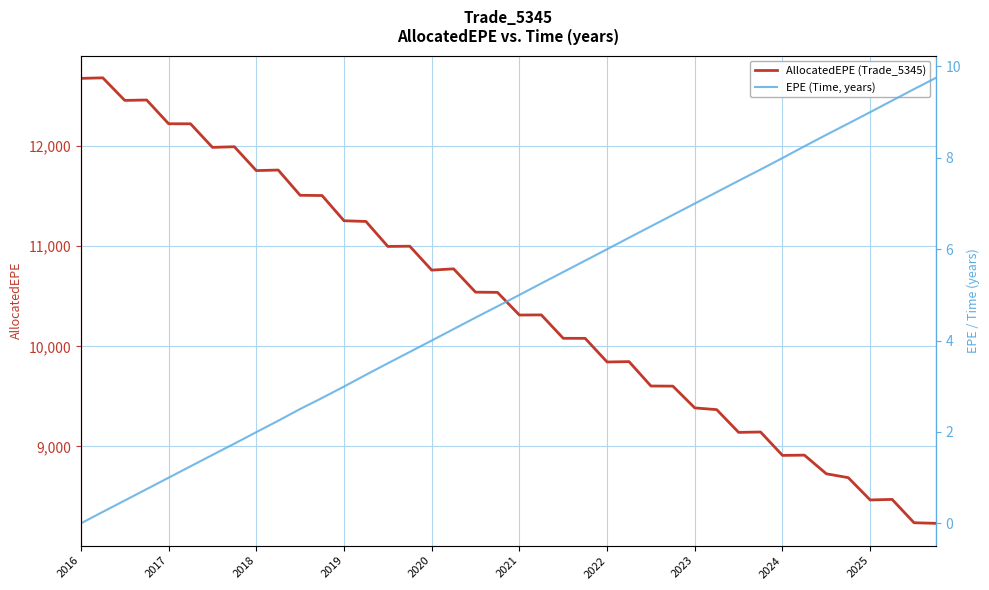

The AllocatedEPE (Trade_5345) series shows 11255.1 at 2019. True or false?

True